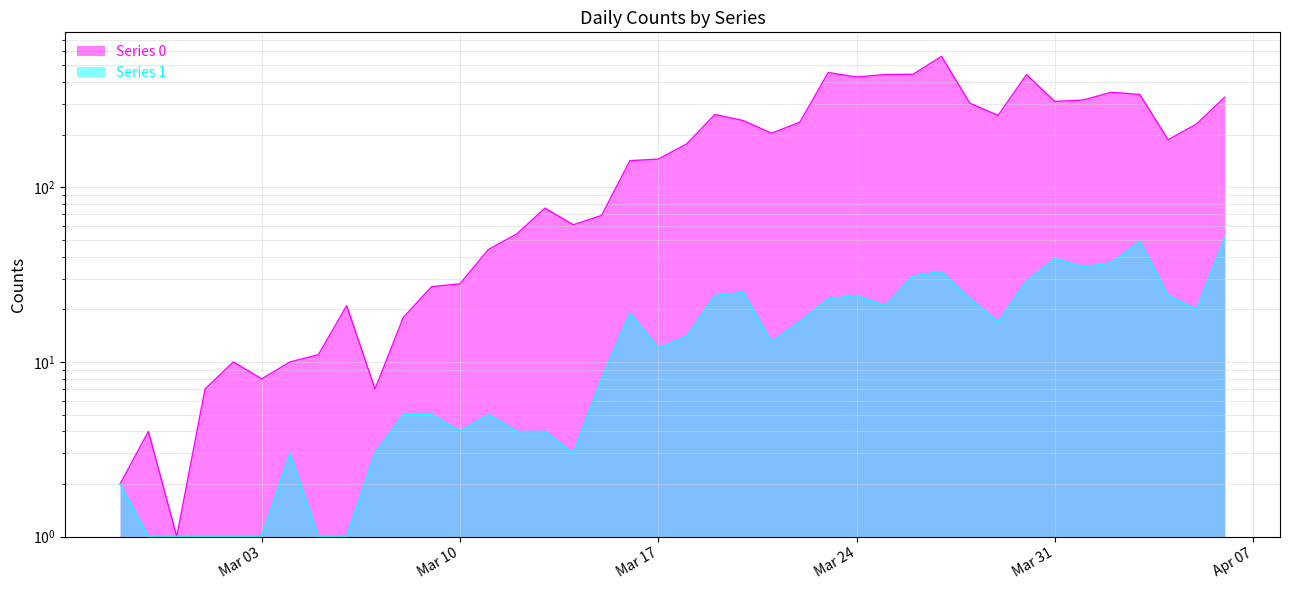

What is the difference between the maximum and second lowest values in the Series 1 series?

50